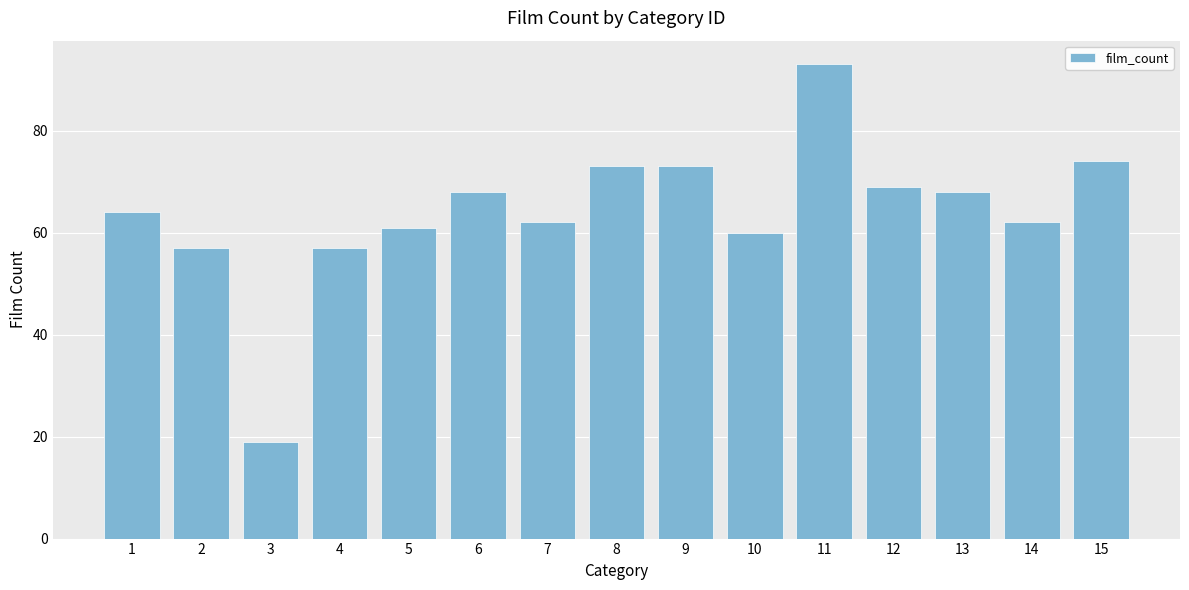

What is the average value?

64